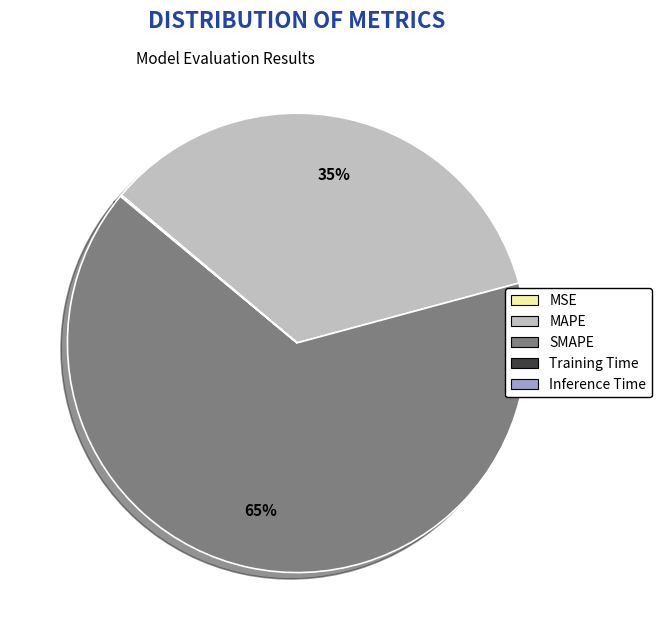

Which category accounts for the majority?

SMAPE